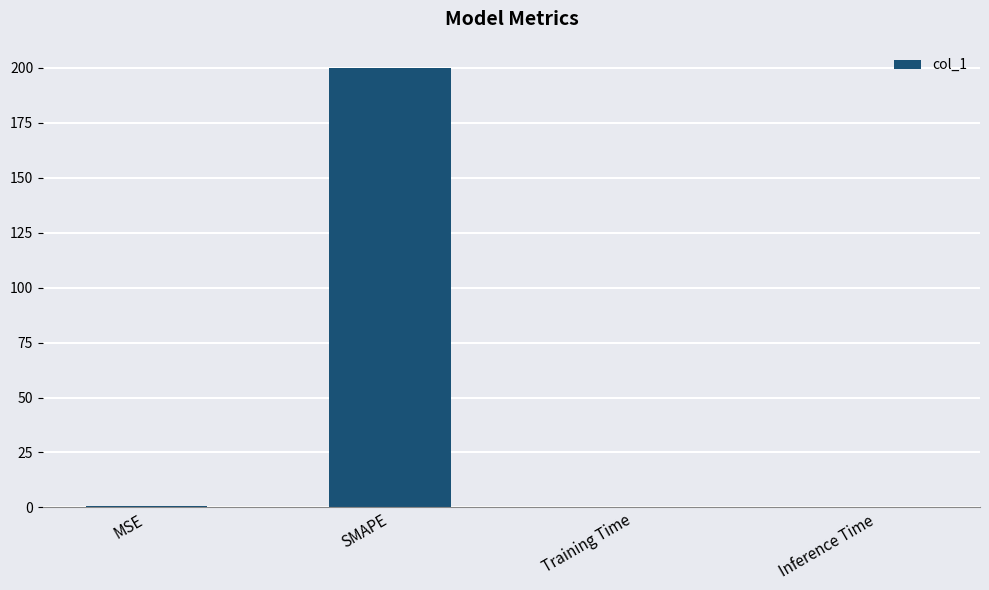

The value at SMAPE is 106.9. True or false?

False